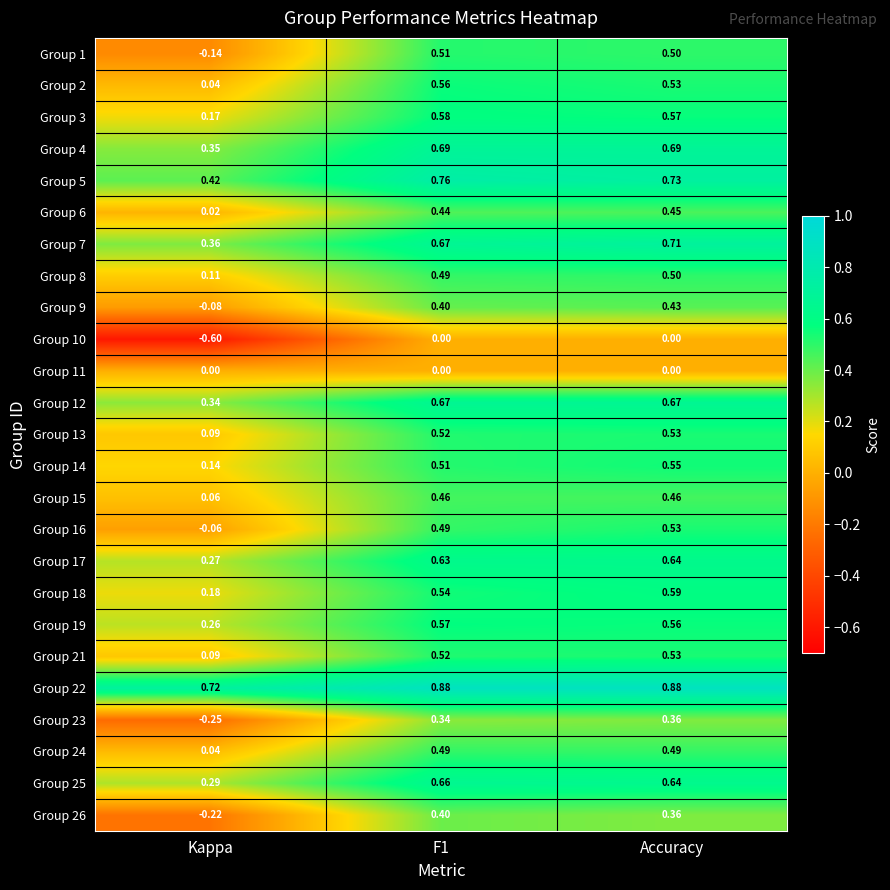

At which label does Group 9 reach its peak?

Accuracy